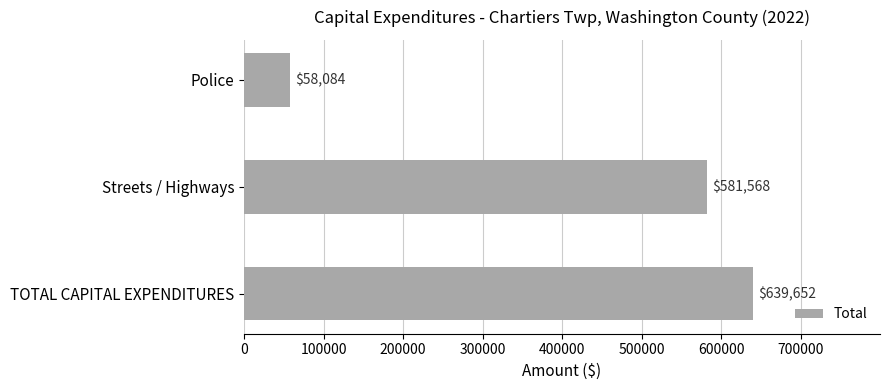

Reading top to bottom, what are all the values shown in this chart?

Police=58084	Streets / Highways=581568	TOTAL CAPITAL EXPENDITURES=639652